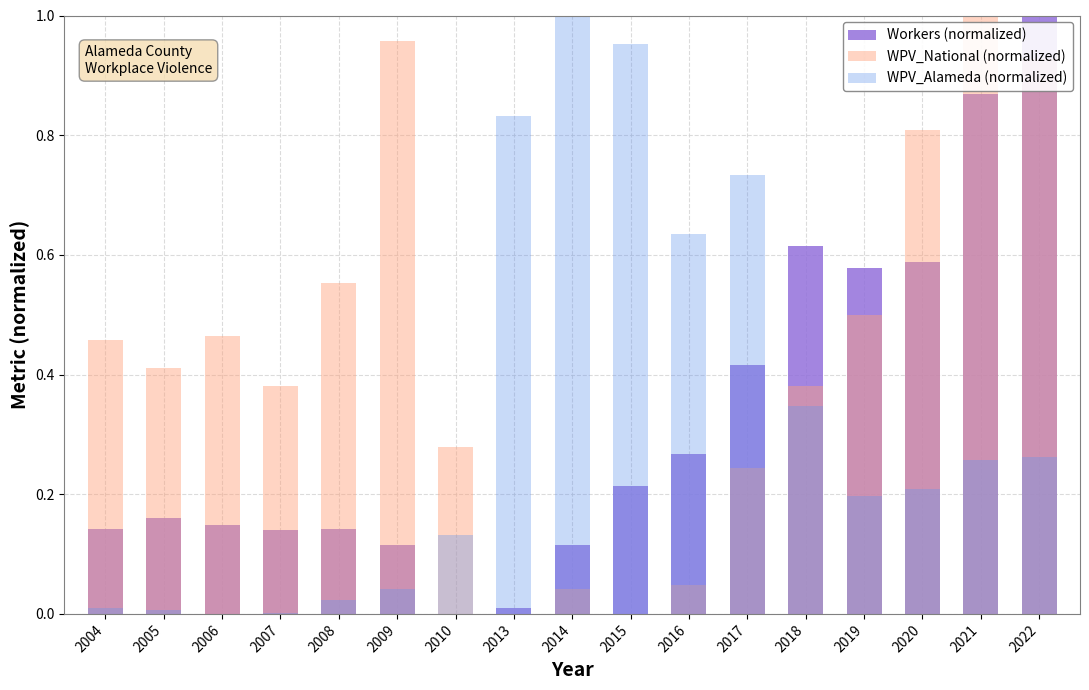

What is the value of the Workers (normalized) bar at the 12th from the left?

0.4